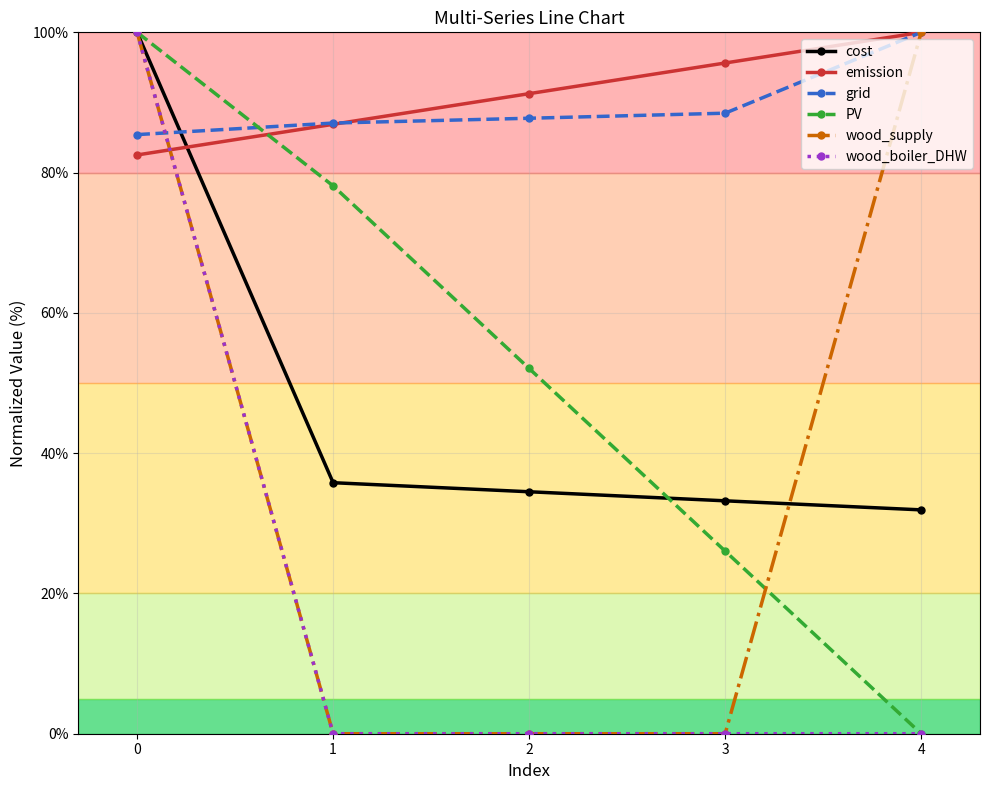

Reading left to right, list all the values displayed in this chart.

cost: 100.0	35.8	34.5	33.2	31.9
emission: 82.5	86.9	91.3	95.6	100.0
grid: 85.4	87.1	87.8	88.5	100.0
PV: 100.0	78.1	52.1	26.0	0.0
wood_supply: 100.0	0.0	0.0	0.0	100.0
wood_boiler_DHW: 100.0	0.0	0.0	0.0	0.0